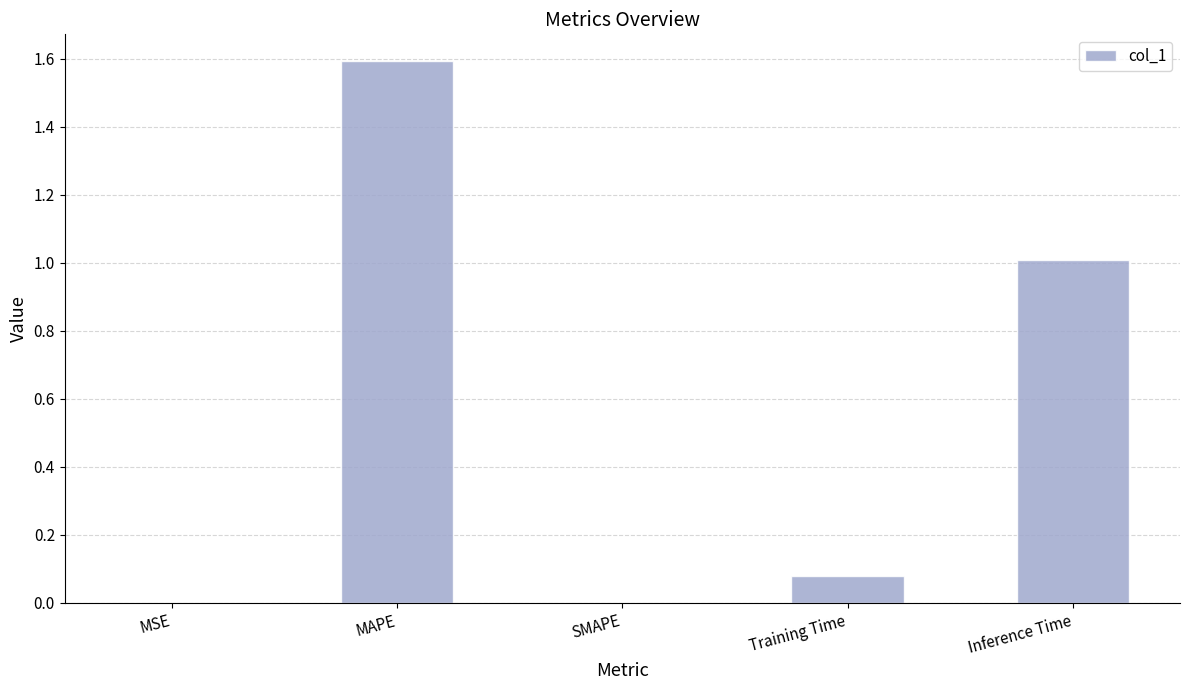

Is it true that the value at SMAPE is -0.9?

False